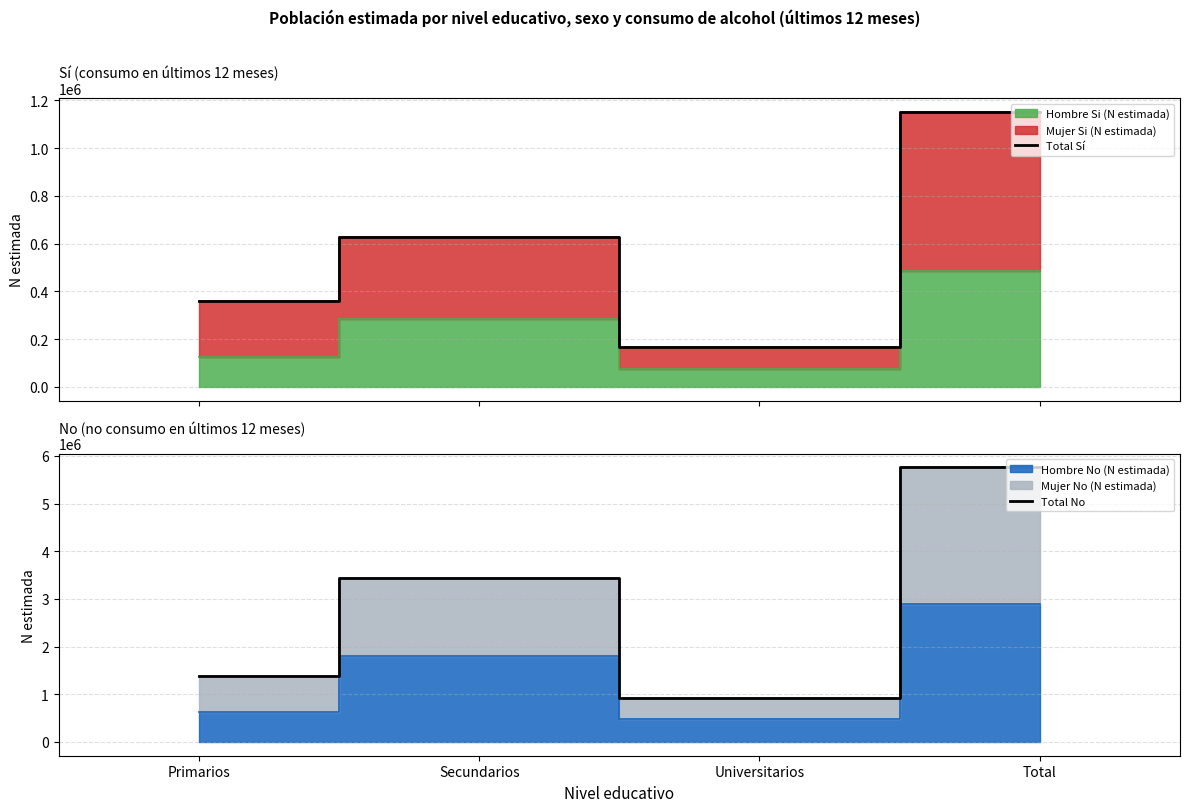

Which series has the largest range (max minus min)?

Total No